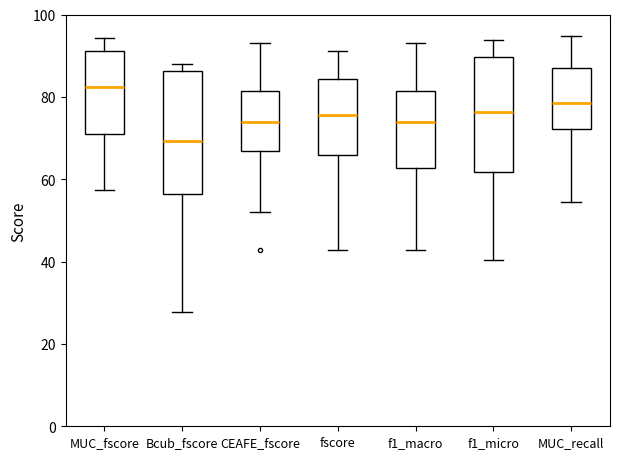

Reading left to right, transcribe this box plot: for each box, give where its median line is, the range the box spans, and where its two whiskers end, as read against the y-axis. The values are not printed on the chart, so give them approximately, as read against the axis.

MUC_fscore: median 82, box 70 to 92, whiskers 58 to 94
Bcub_fscore: median 70, box 56 to 86, whiskers 28 to 88
CEAFE_fscore: median 74, box 66 to 82, whiskers 52 to 94
fscore: median 76, box 66 to 84, whiskers 42 to 92
f1_macro: median 74, box 62 to 82, whiskers 42 to 94
f1_micro: median 76, box 62 to 90, whiskers 40 to 94
MUC_recall: median 78, box 72 to 86, whiskers 54 to 94